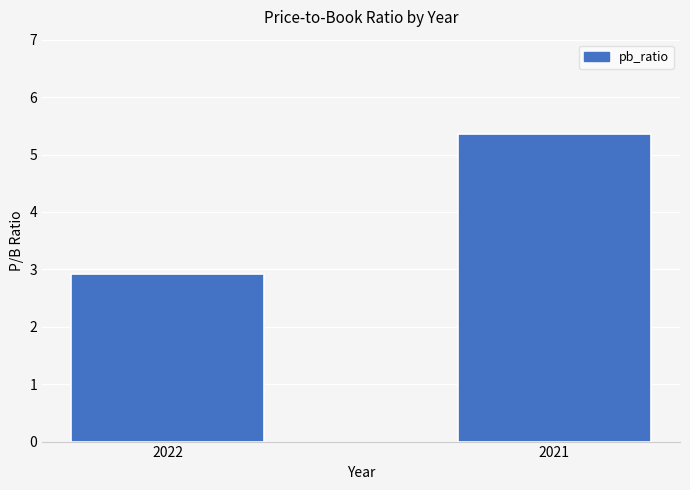

Does the chart contain stacked bars?

No